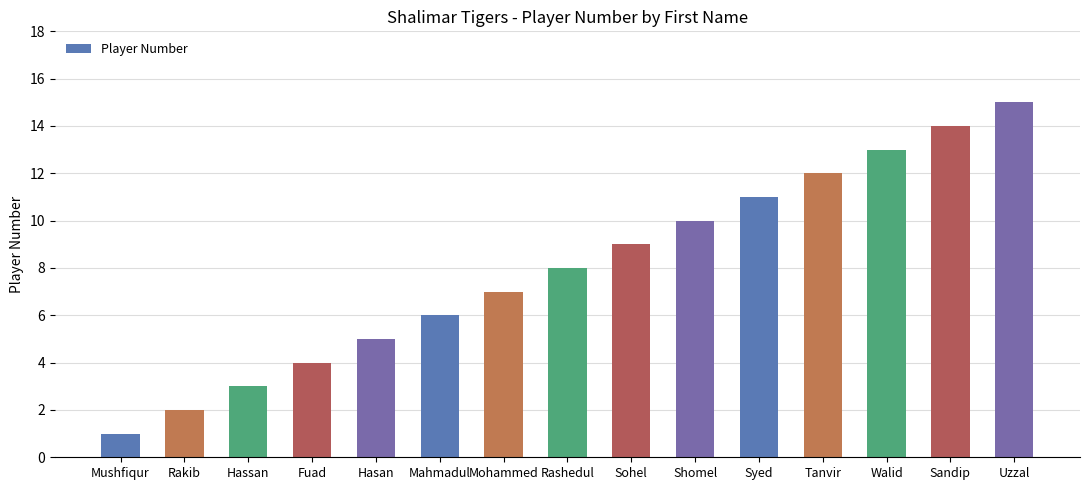

At which label is the value closest to 8?

Rashedul